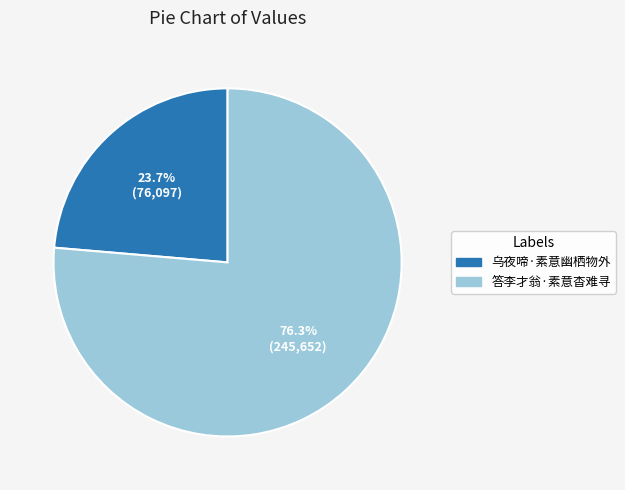

What percentage is the 答李才翁·素意杳难寻 slice, to the nearest percent?

76%